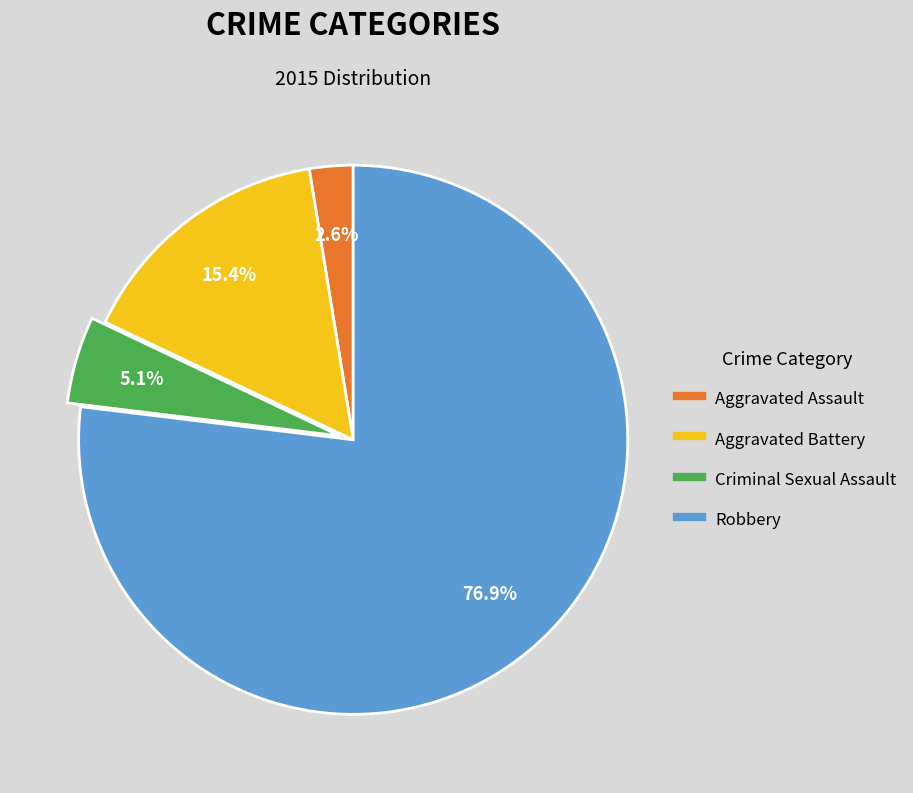

Which has a higher value, Aggravated Assault or Robbery?

Robbery